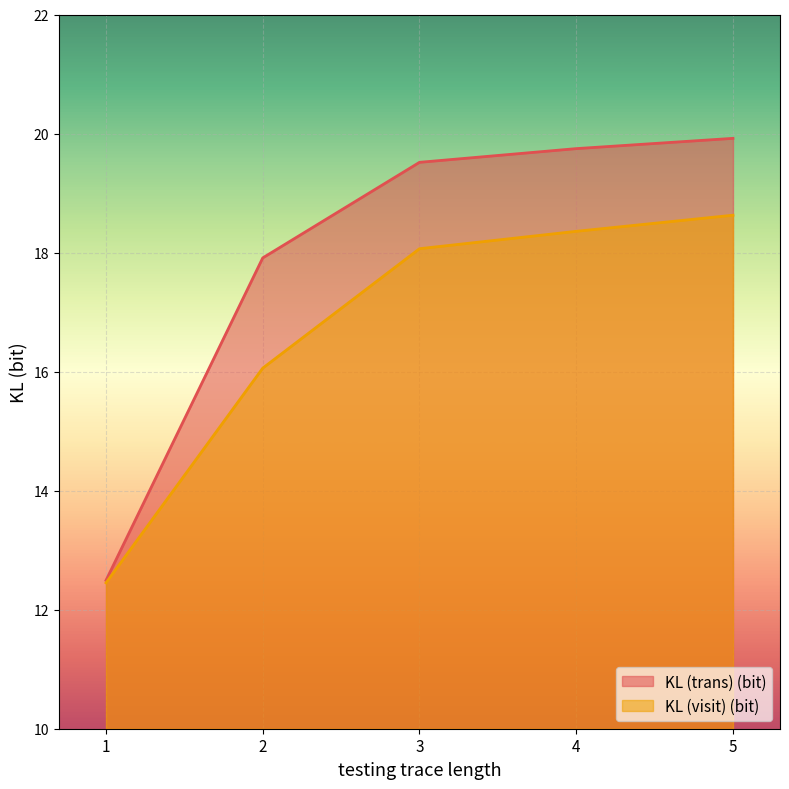

Which category has the lowest value in the KL (trans) (bit) series?

1